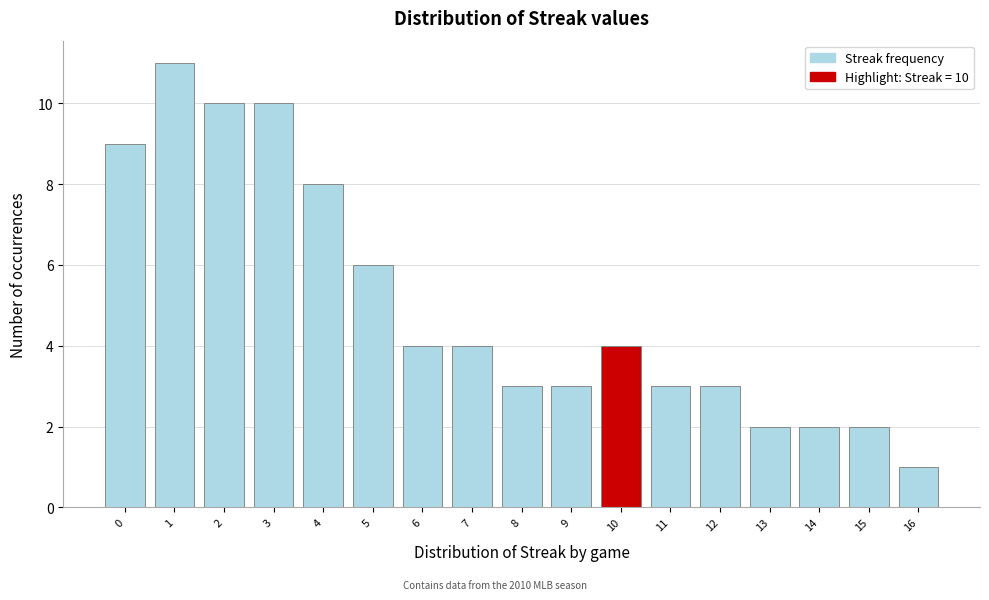

Reading right to left, what are all the values shown in this chart?

16=1	15=2	14=2	13=2	12=3	11=3	10=4	9=3	8=3	7=4	6=4	5=6	4=8	3=10	2=10	1=11	0=9